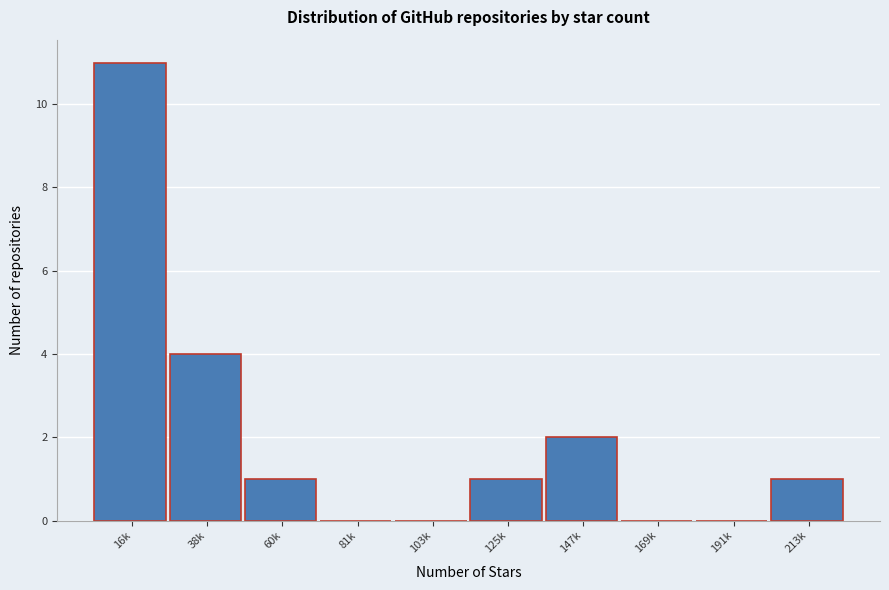

Reading left to right, transcribe all the data shown in this chart.

16k=11	38k=4	60k=1	81k=0	103k=0	125k=1	147k=2	169k=0	191k=0	213k=1